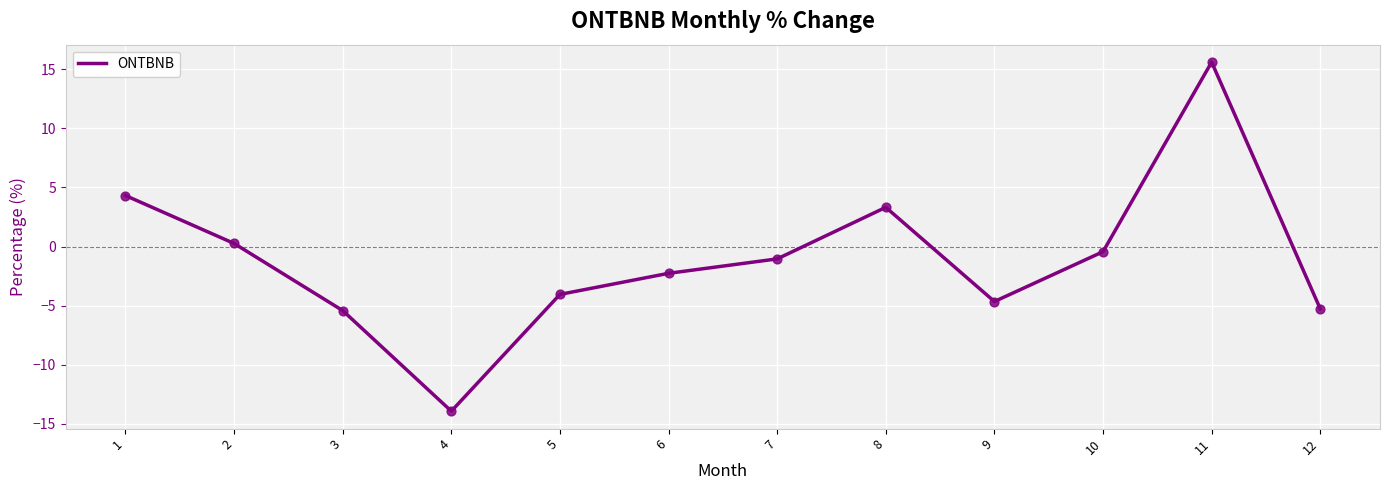

What is the change in value from 9 to 10?

+4.2